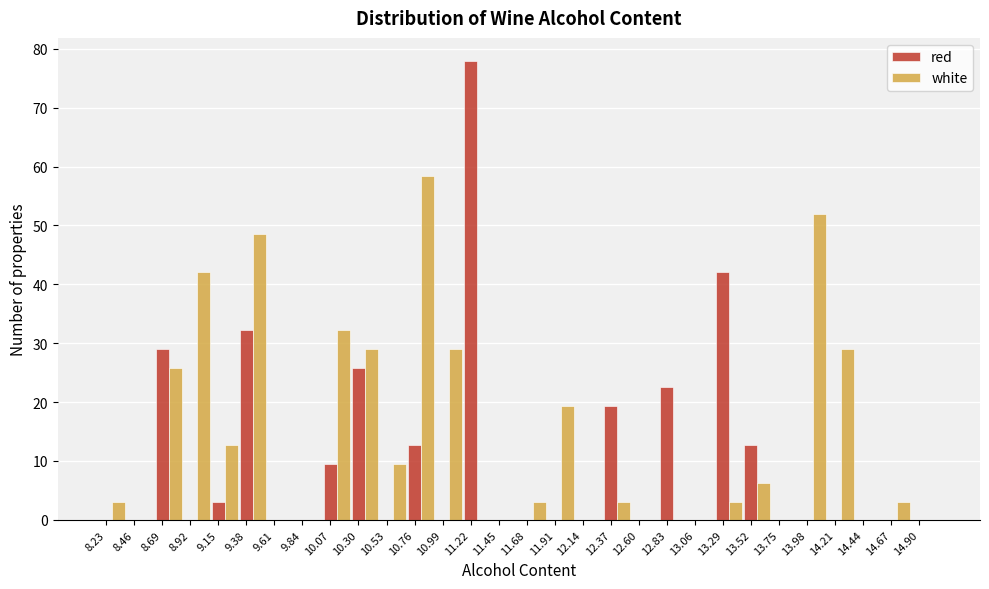

Between 10.30 and 12.60, which series saw the biggest shift?

white